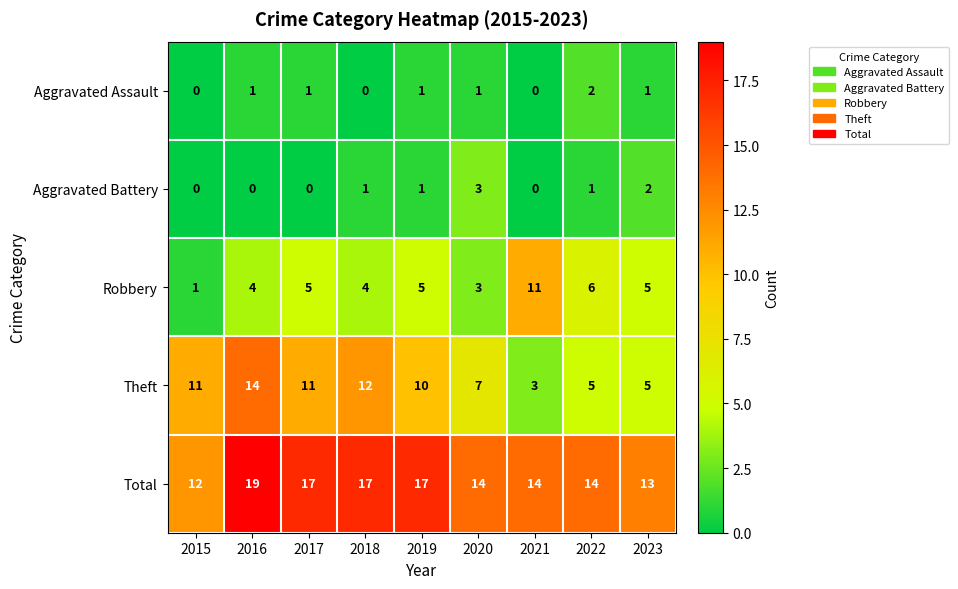

True or false: Aggravated Assault has a value of 0 at 2018.

True